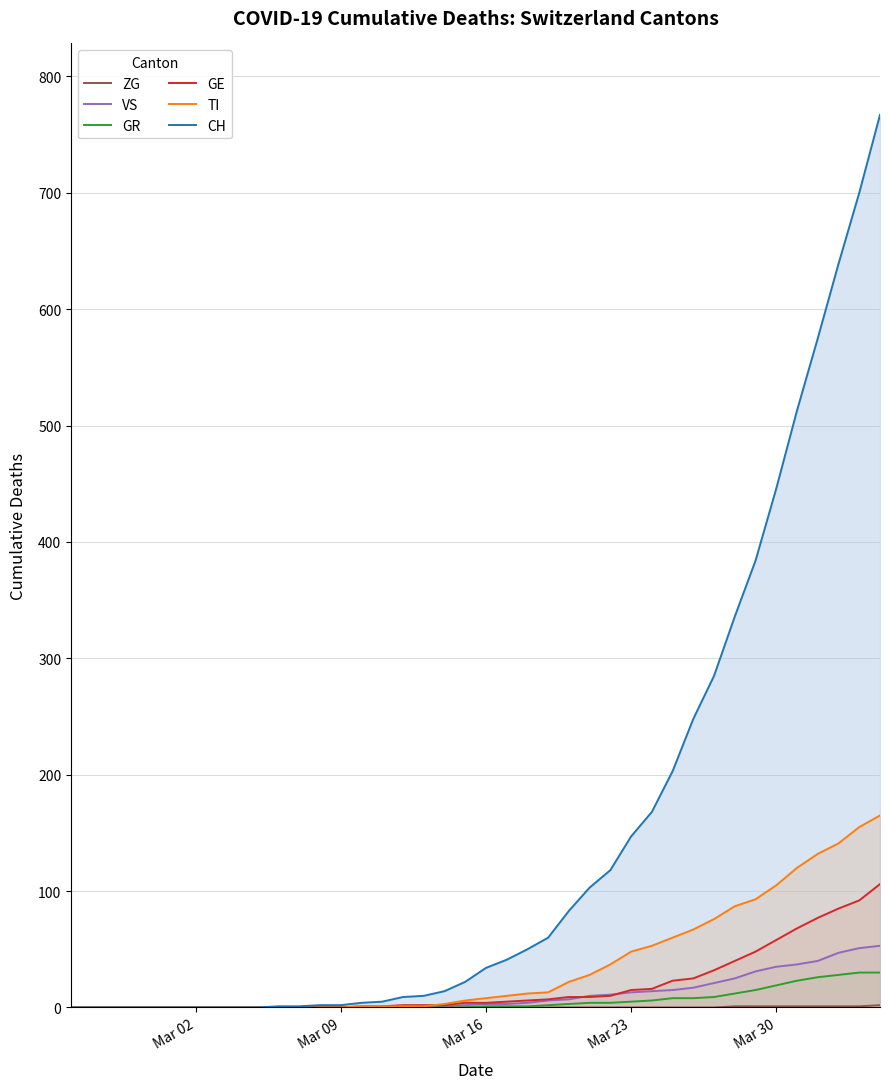

Which series has the largest range (max minus min)?

CH